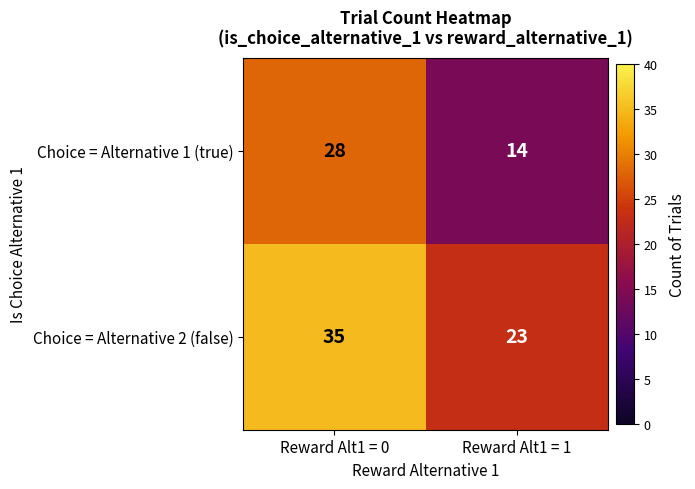

Rank the series by their maximum value, from lowest to highest.

Choice = Alternative 1 (true), Choice = Alternative 2 (false)